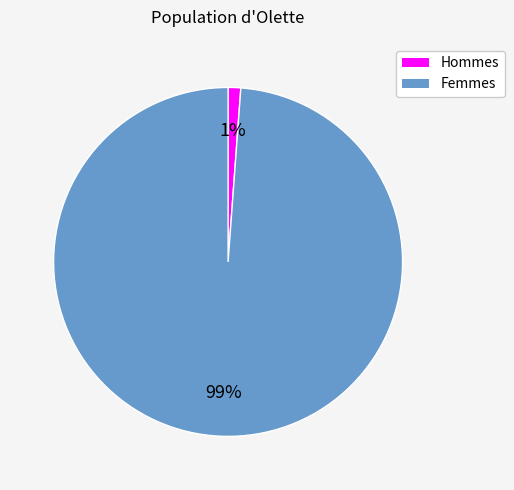

To the nearest percent, what is the average slice percentage?

50%